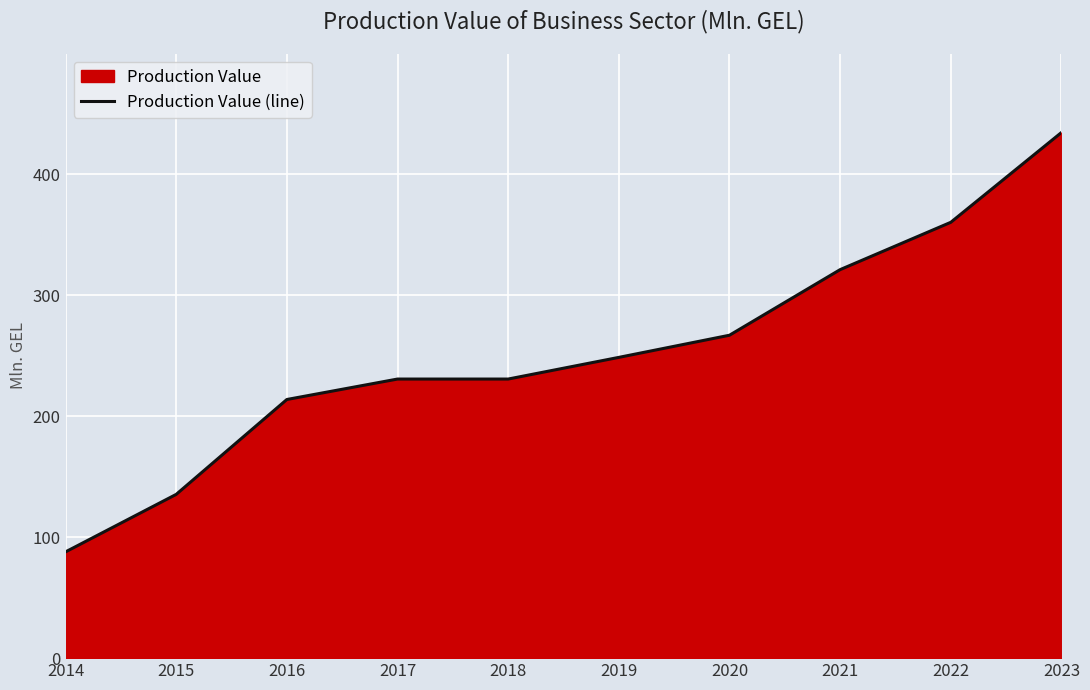

What is the difference between the maximum and minimum values?

346.5